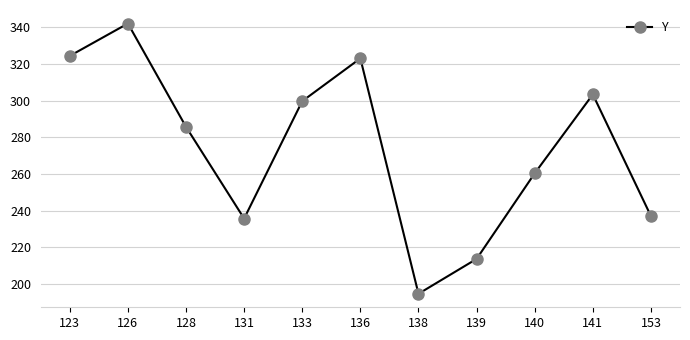

What is the minimum value shown in the chart?

194.7